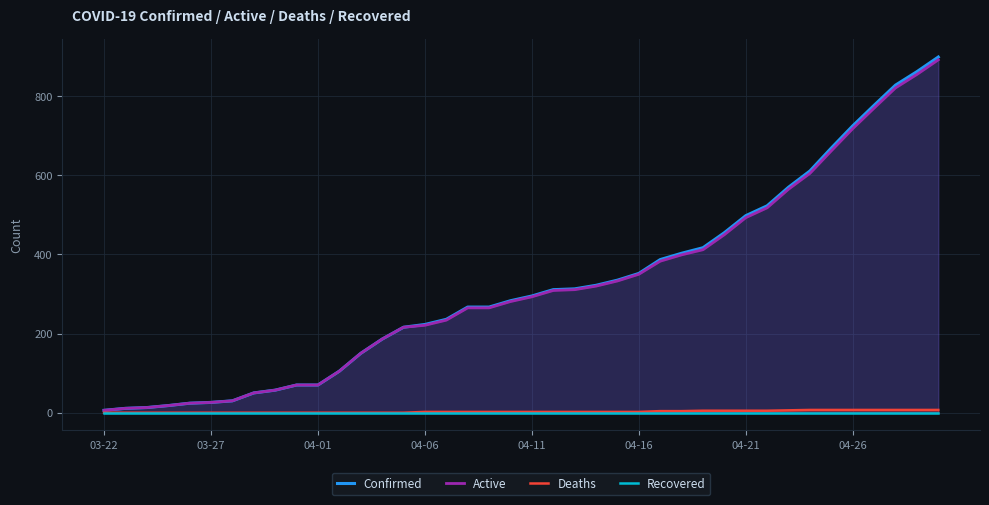

Is the value of Active at 04-11 greater than the value of Deaths at 21?

Yes